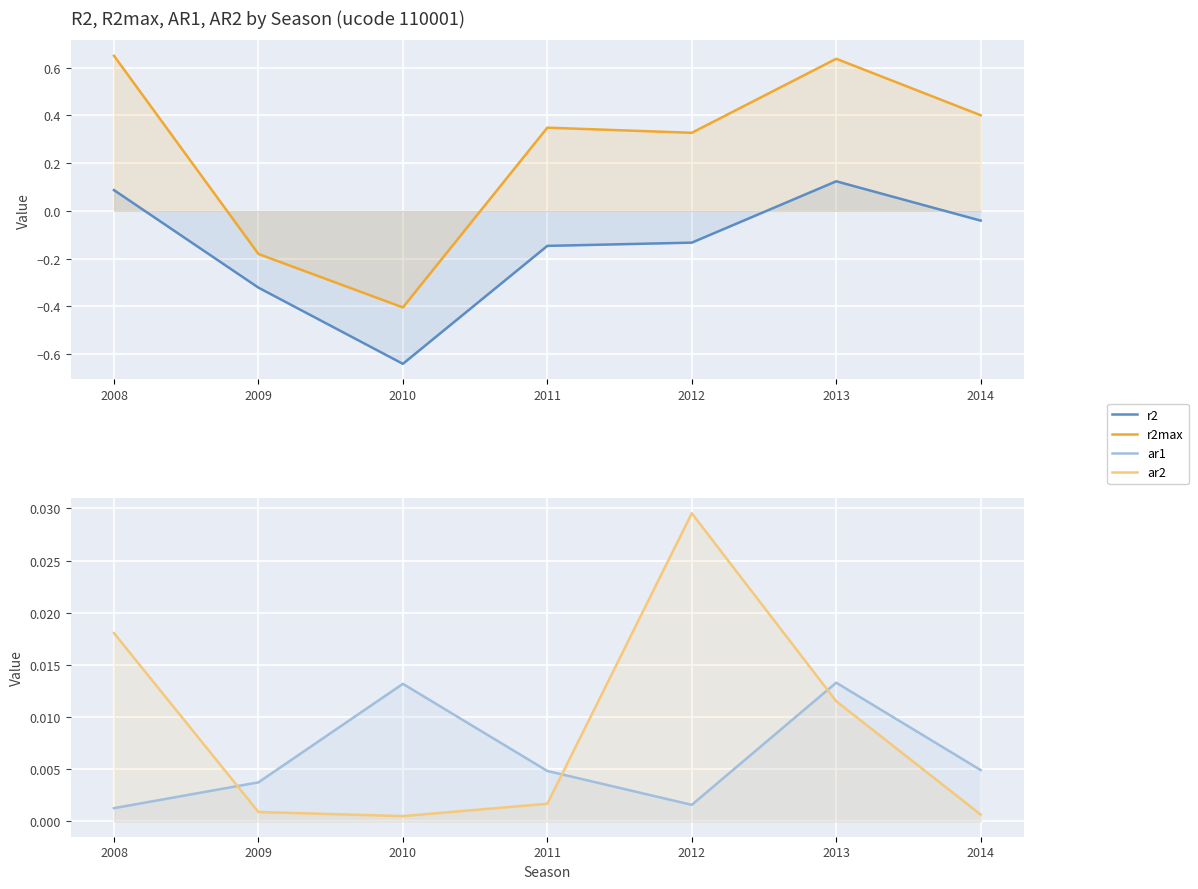

How many interior local peaks does the r2 series have?

1